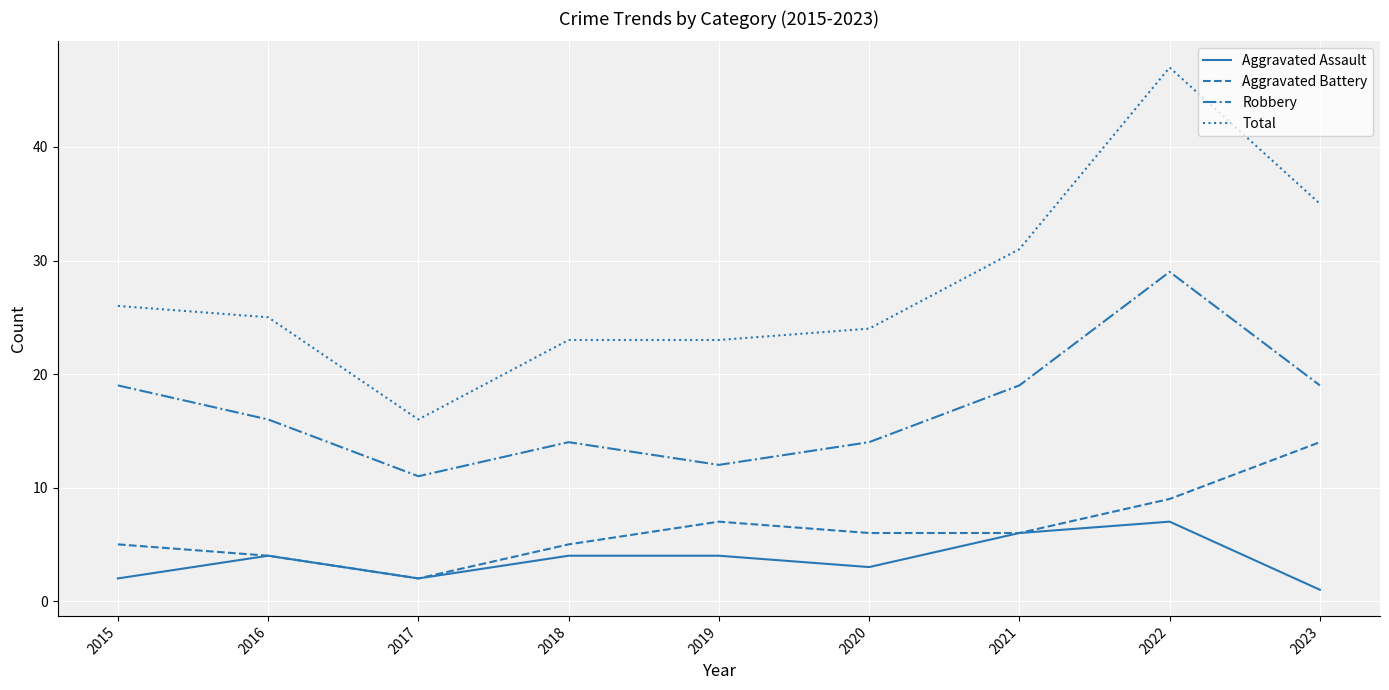

Is this an area chart (filled region under the line)?

No